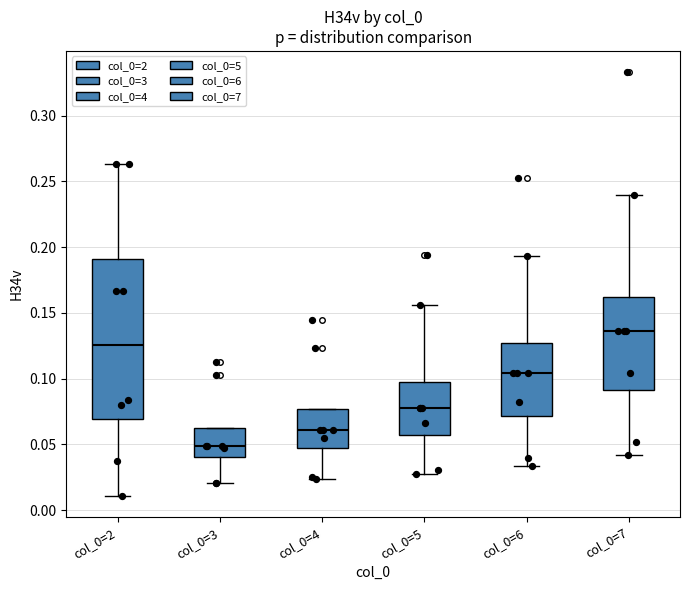

Where is the upper edge of the box for col_0=3 on the y-axis? The values are not printed on the chart, so give them approximately, as read against the axis.

0.065